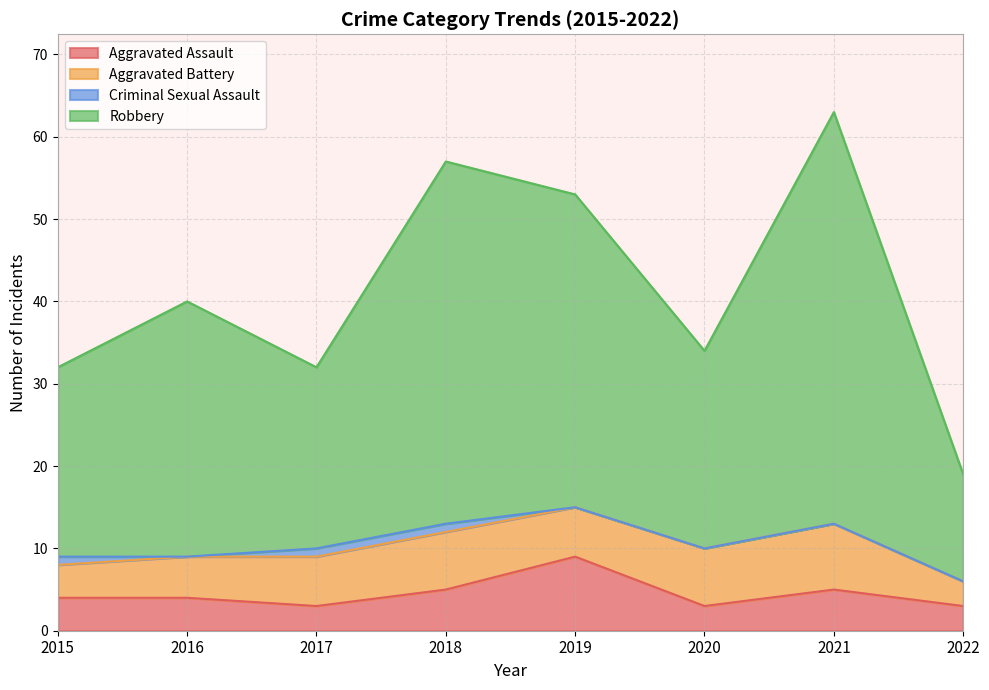

What is the total value across all series at 2021?

63